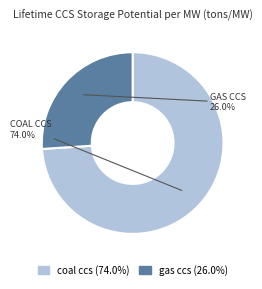

Which category has the smallest portion of the pie?

gas ccs